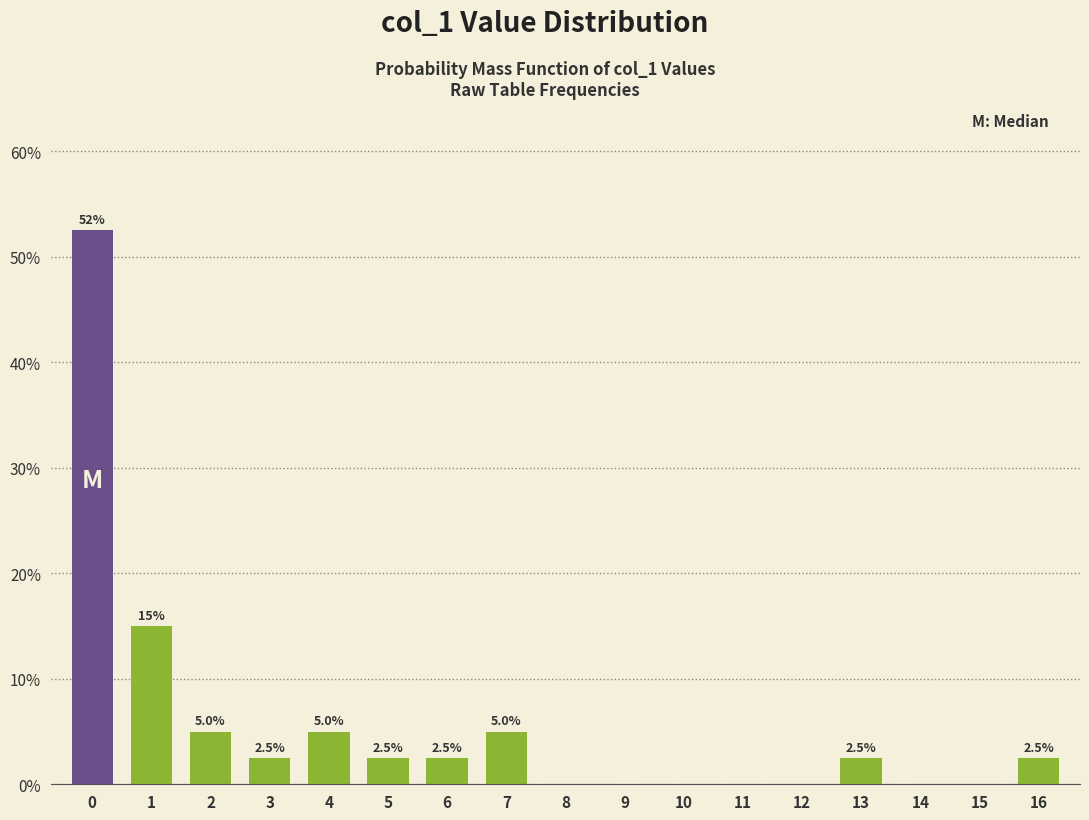

Reading left to right, what are all the values shown in this chart?

0=52.5	1=15.0	2=5.0	3=2.5	4=5.0	5=2.5	6=2.5	7=5.0	8=0.0	9=0.0	10=0.0	11=0.0	12=0.0	13=2.5	14=0.0	15=0.0	16=2.5